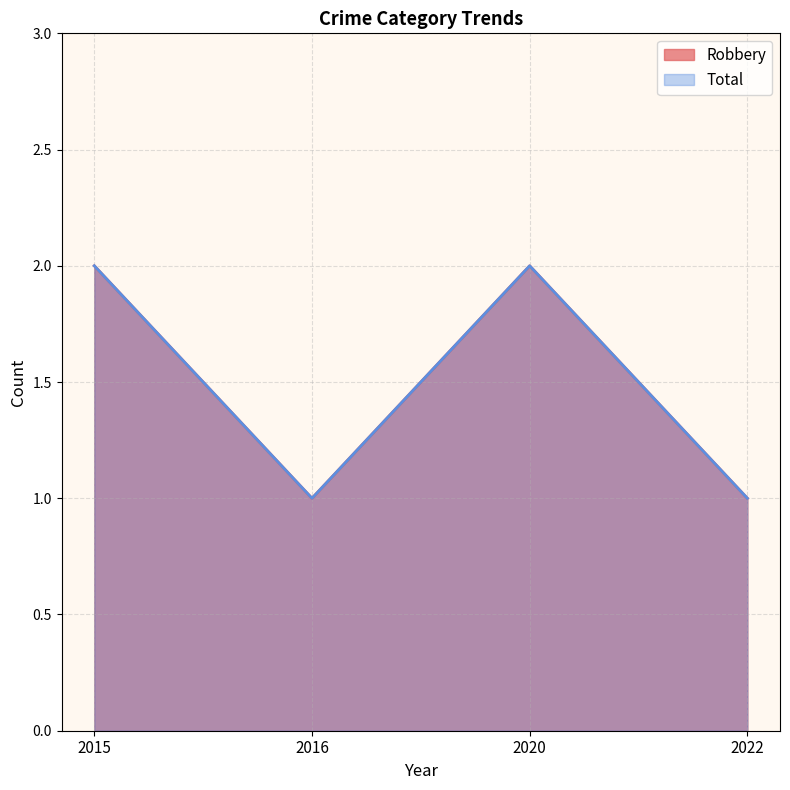

True or false: Robbery and Total intersect in this chart.

False